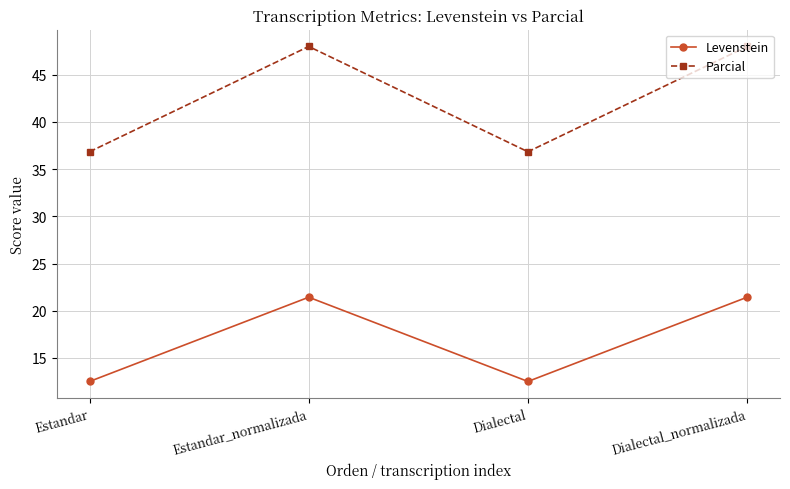

Reading left to right, what are all the values shown in this chart?

Levenstein: 12.5	21.4	12.5	21.4
Parcial: 36.8	48.0	36.8	48.0